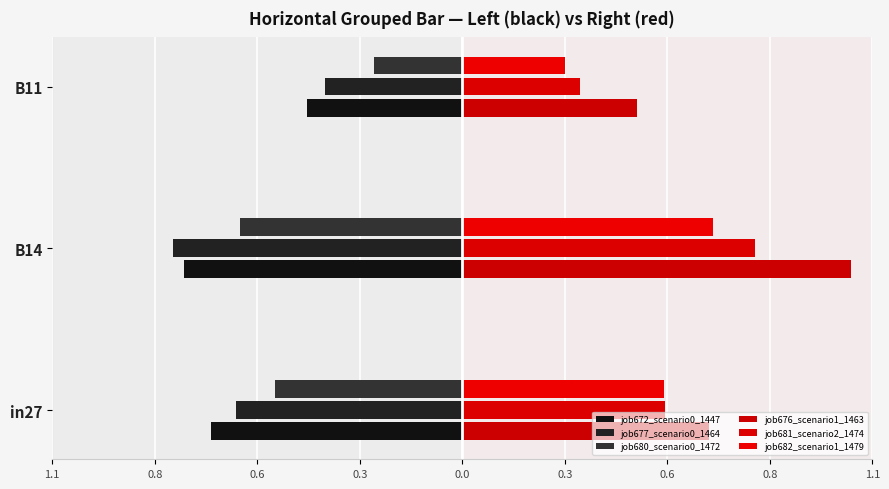

What is the average value of the job676_scenario1_1463 series?

0.7